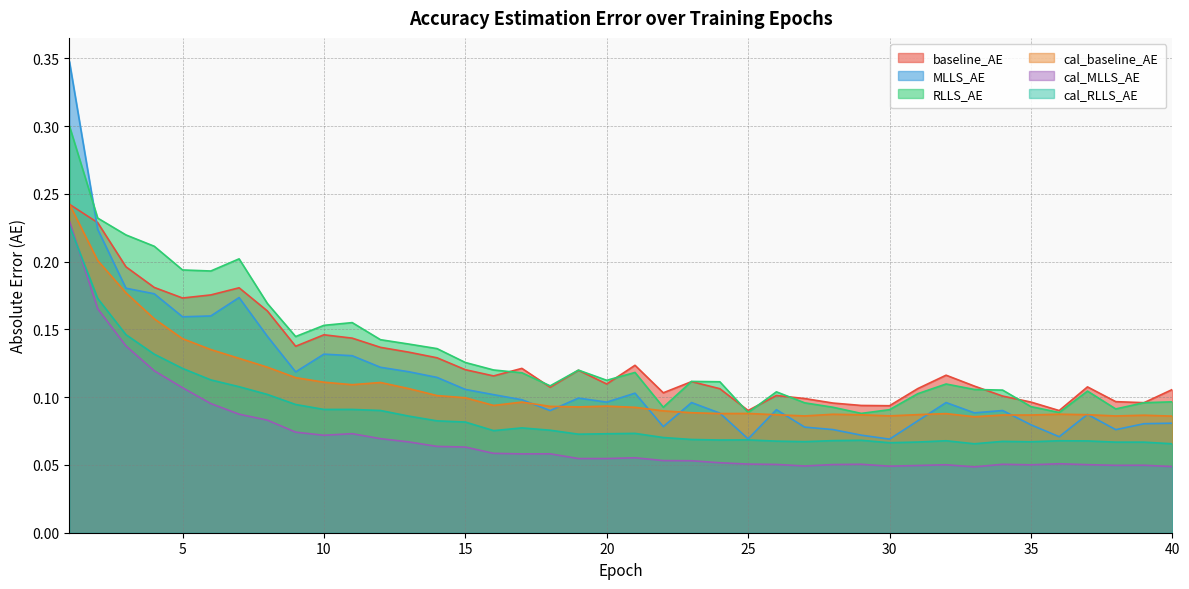

What is the difference between the maximum and minimum values in the cal_MLLS_AE series?

0.2